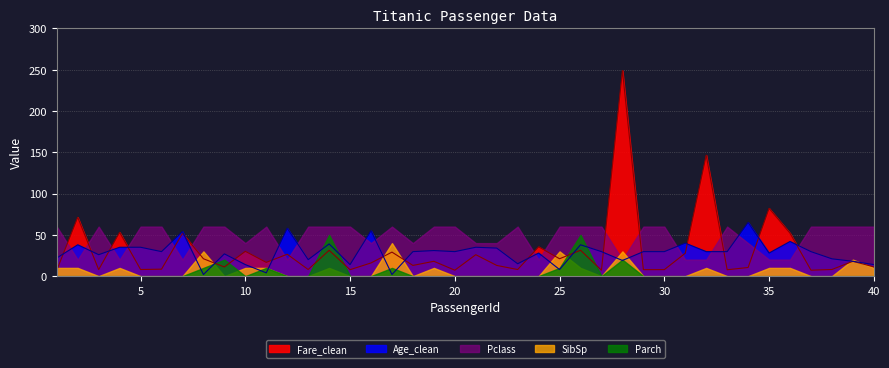

What is the total value across all series at 28?

274.0